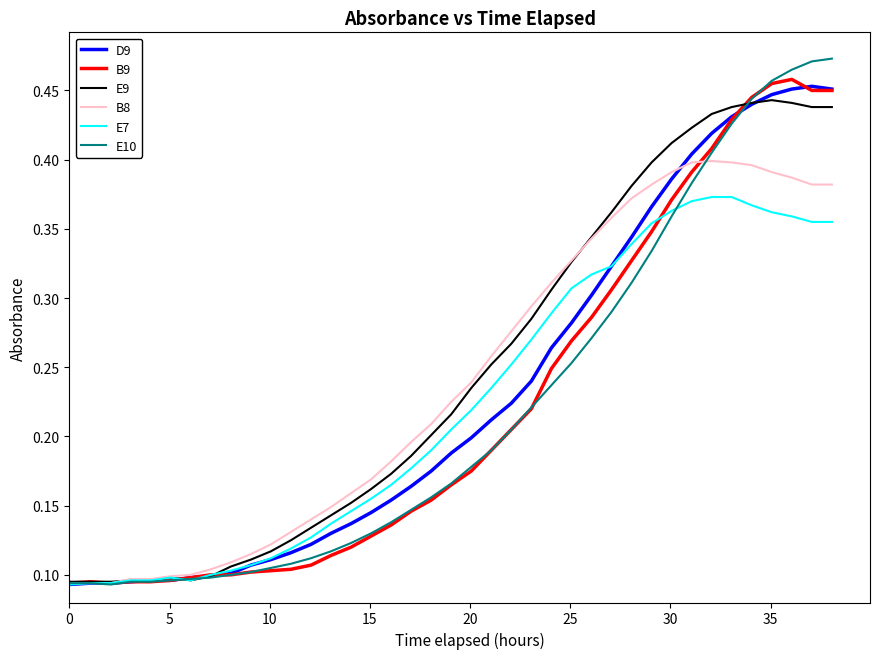

Which series has the largest range (max minus min)?

E10